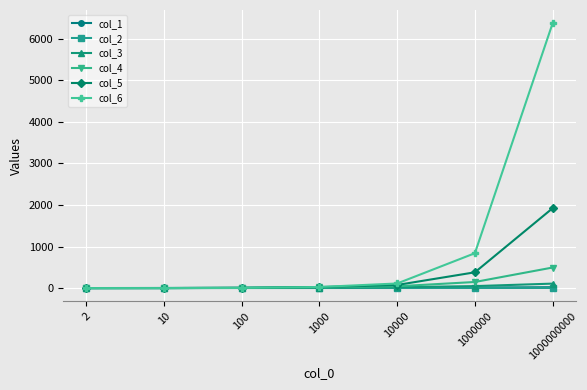

What value does the col_3 series have at 10000?

21.2